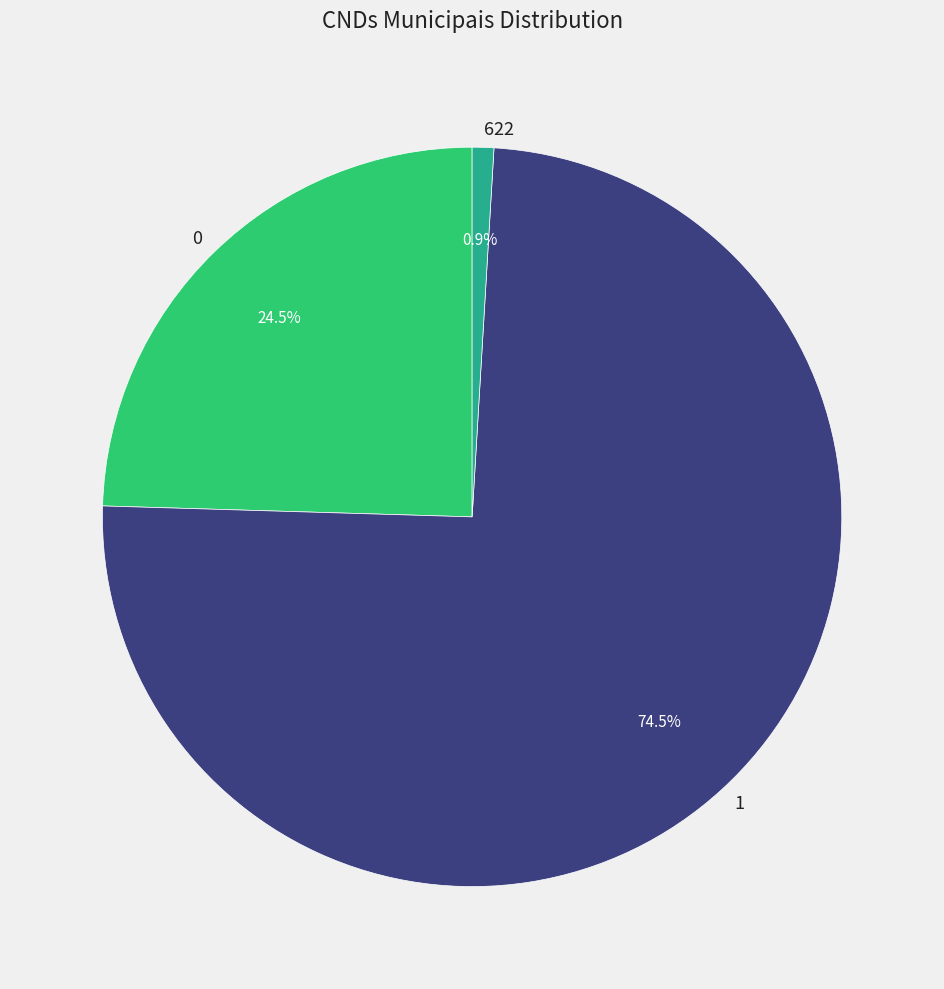

Count the number of slices in the pie.

3